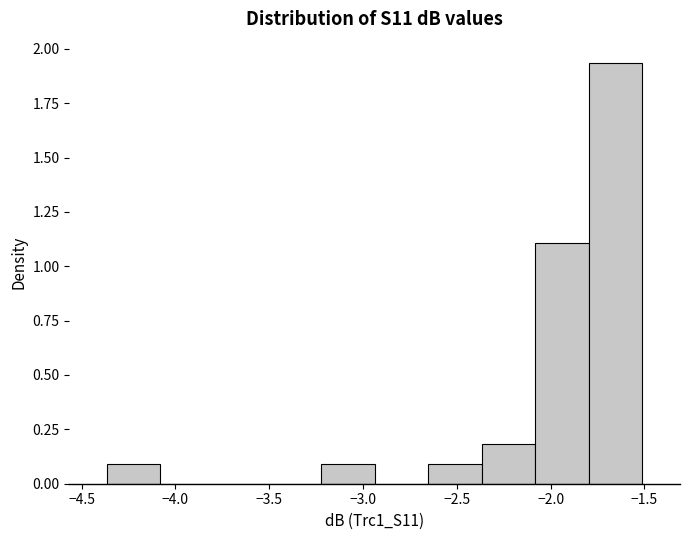

Reading left to right, transcribe this chart: for each bar, give the range it covers on the x-axis and its height. Neither the bar edges nor the heights are printed on the chart, so give them approximately, as read against the axes.

-4.35 to -4.10: 0.10
-4.10 to -3.80: 0
-3.80 to -3.50: 0
-3.50 to -3.20: 0
-3.20 to -2.95: 0.10
-2.95 to -2.65: 0
-2.65 to -2.35: 0.10
-2.35 to -2.10: 0.20
-2.10 to -1.80: 1.10
-1.80 to -1.50: 1.95